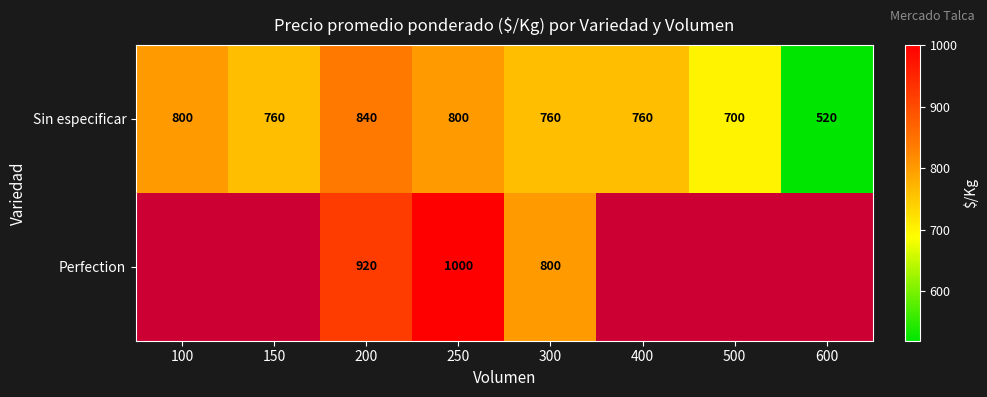

Between 250 and 300, which series saw the biggest shift?

Perfection